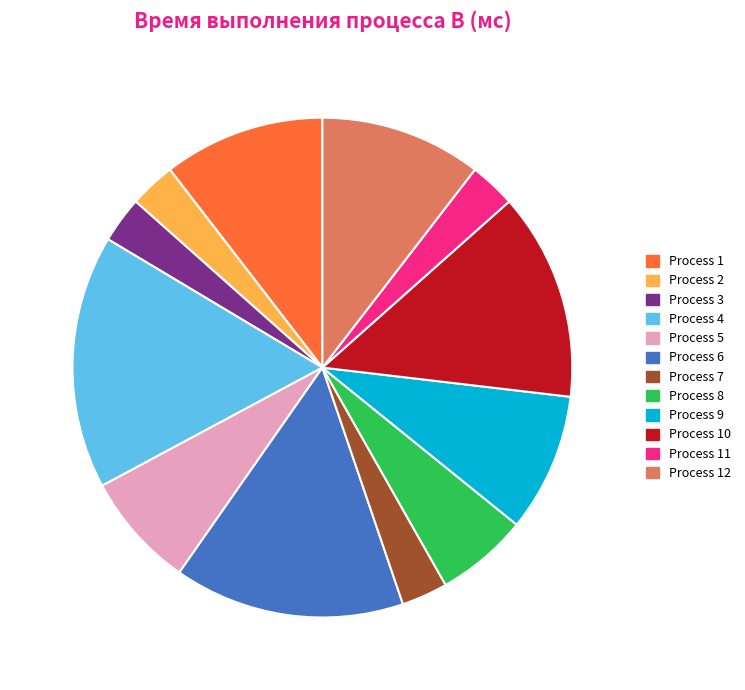

Is there a majority slice in this chart?

No